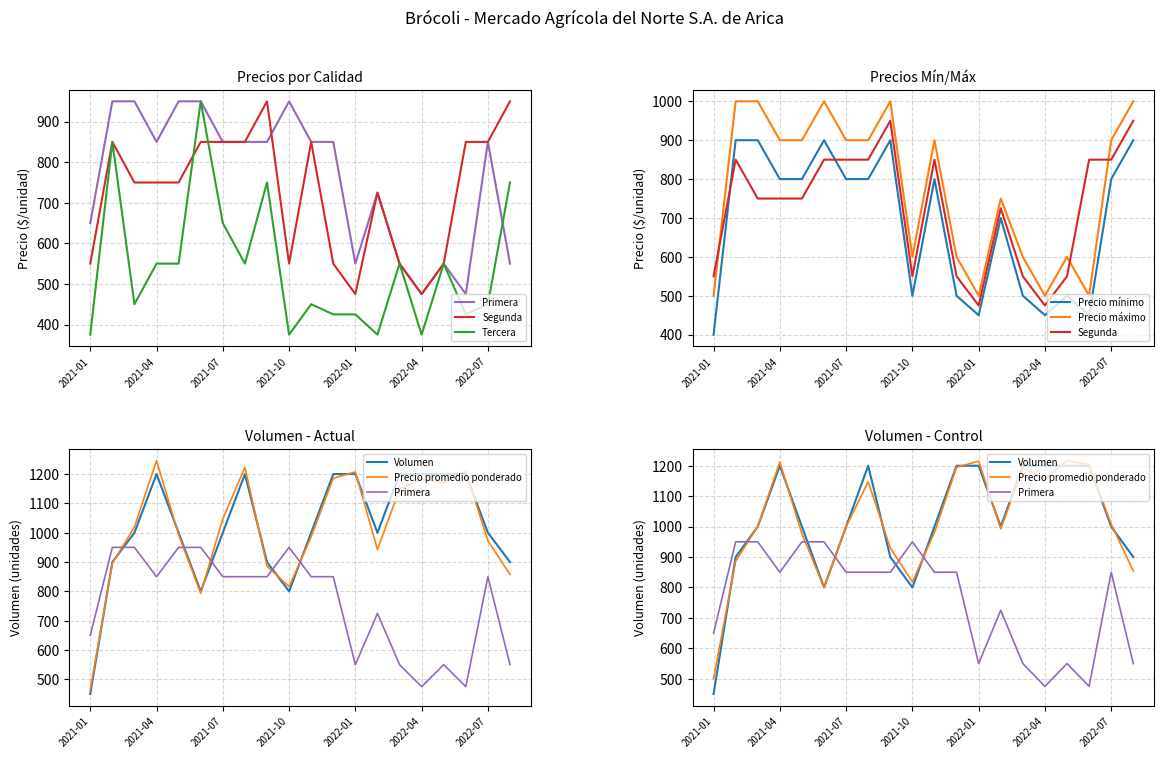

What is the label of the 15th point from the left?

2022-03